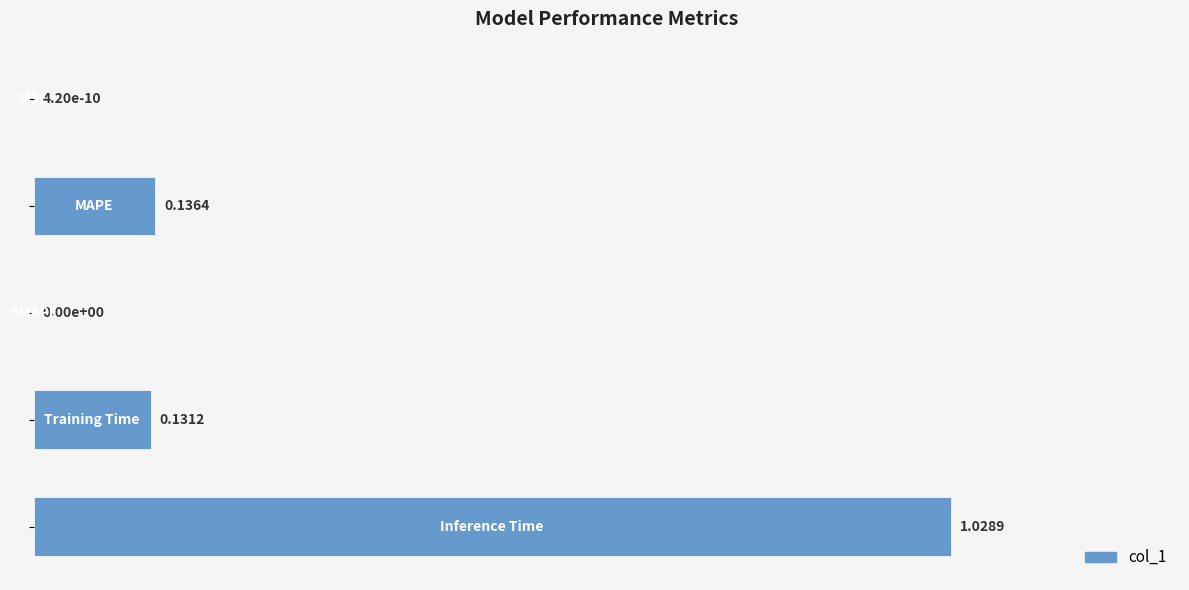

What is the sum of all values?

1.3